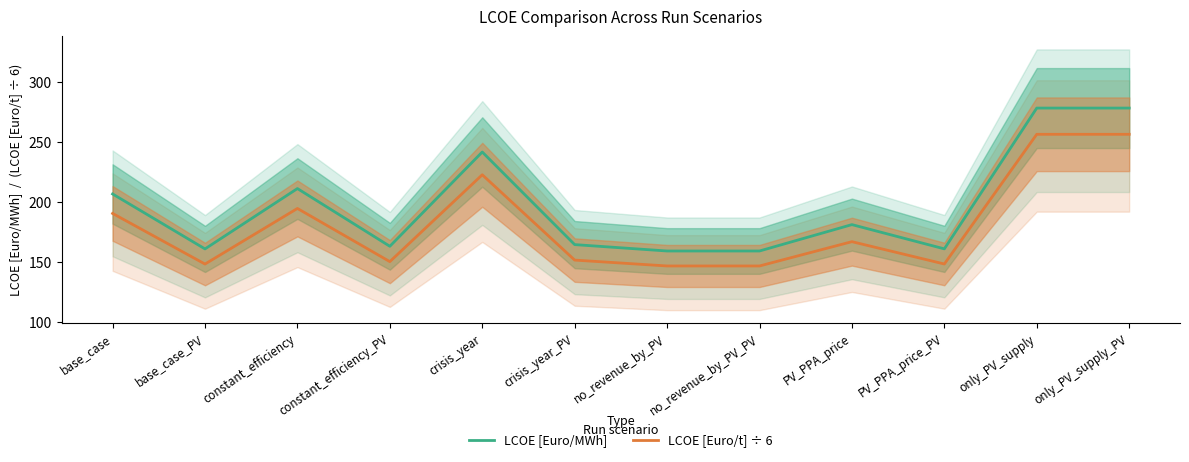

How many lines are shown in the chart?

2